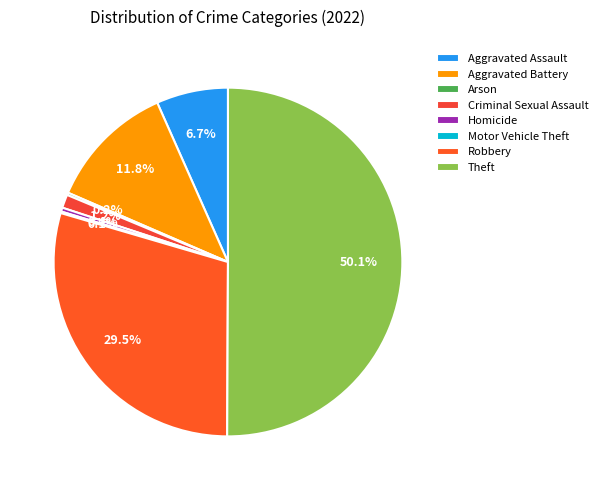

To the nearest percent, what is the combined percentage of Arson and Homicide?

1%